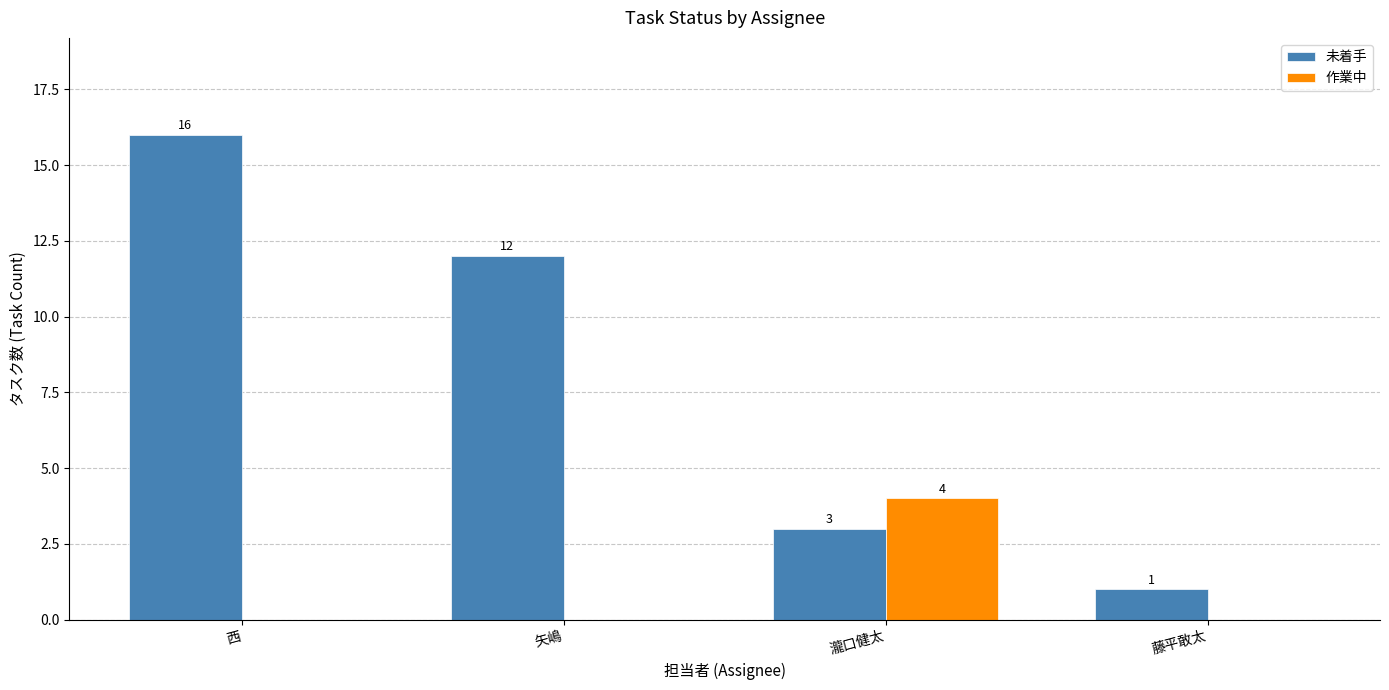

How many 作業中 values are between 0 and 4?

4